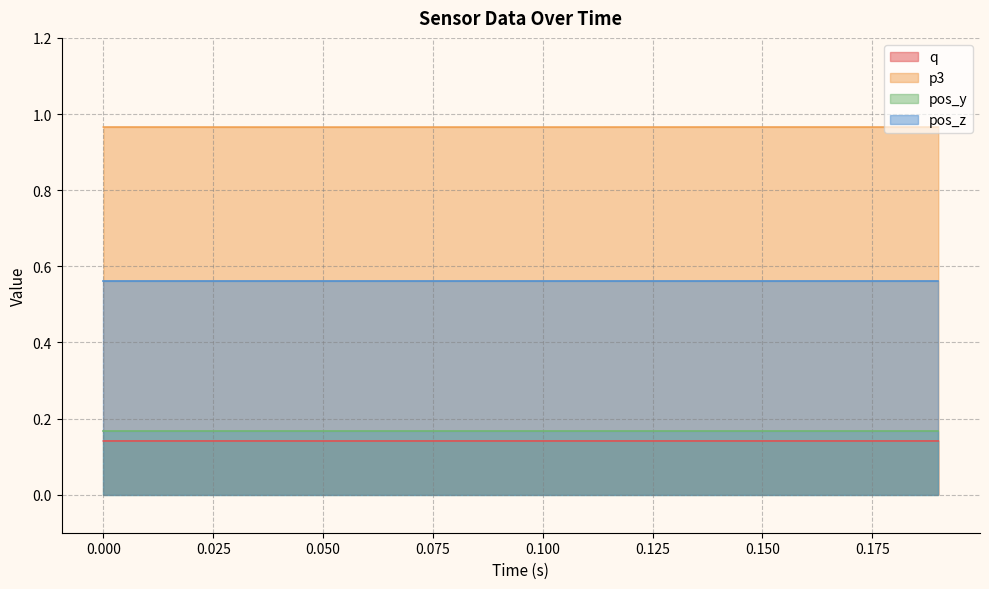

Which series has the largest range (max minus min)?

p3